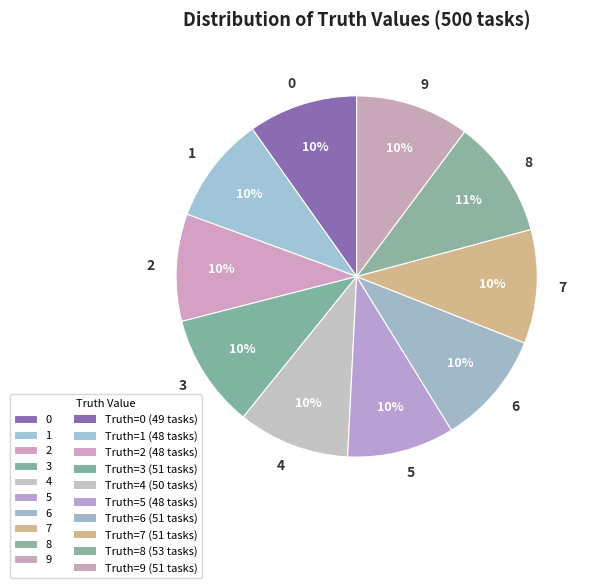

To the nearest percent, what is the difference between the largest and smallest slice percentages?

1%